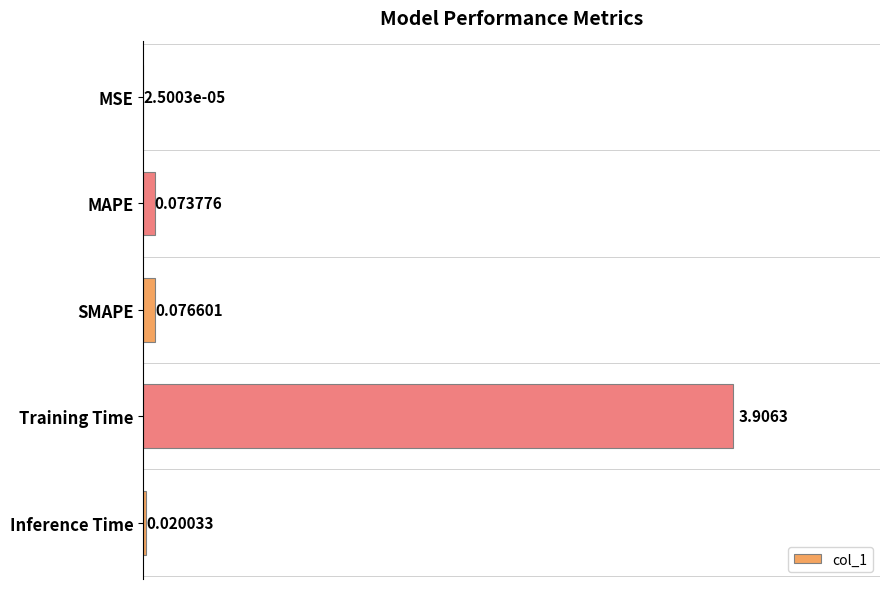

What is the sum of the values at SMAPE and Training Time?

4.0